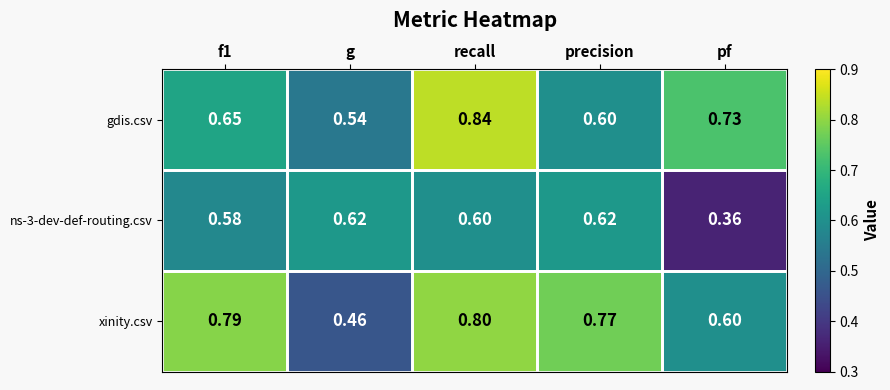

At which category is the sum across all series the highest?

recall